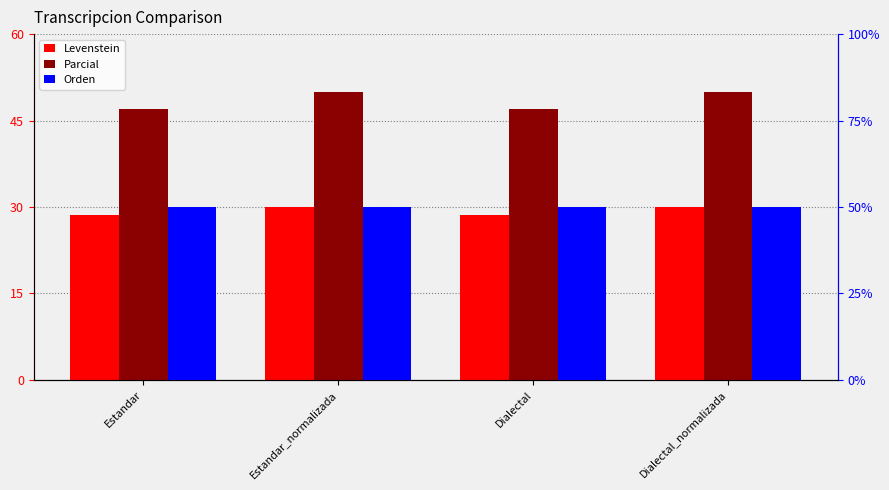

Where is Levenstein nearest to the value 29?

Estandar